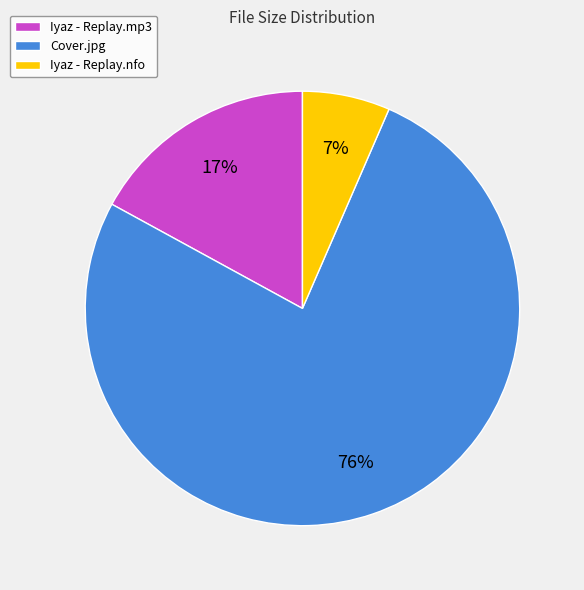

To the nearest percent, what is the average slice percentage?

33%